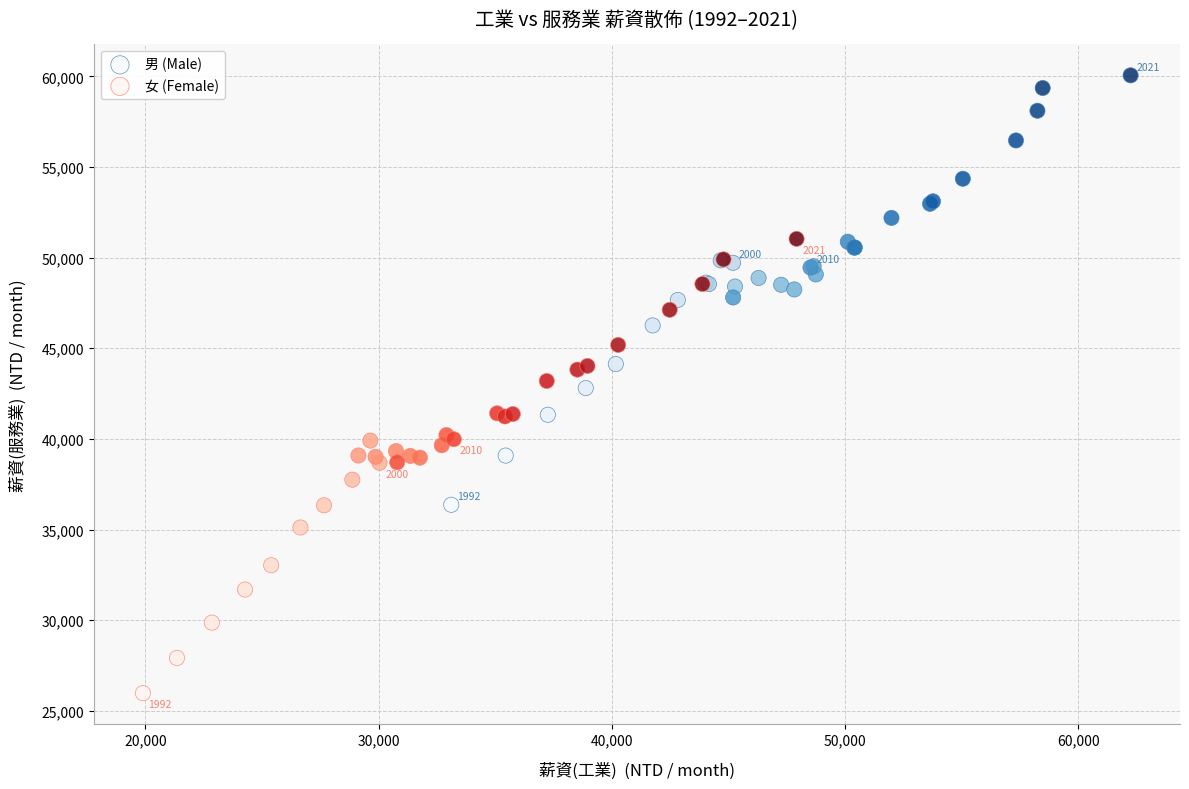

Which series reaches the maximum Y coordinate?

男 (Male)